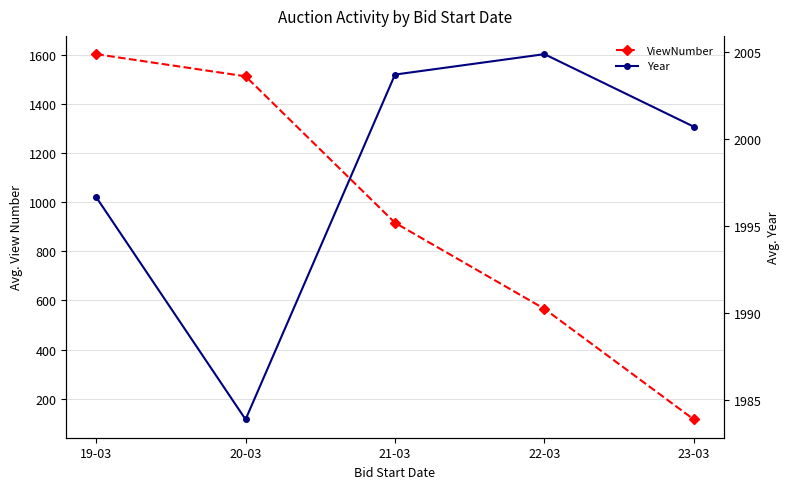

What position from the right is 19-03?

5